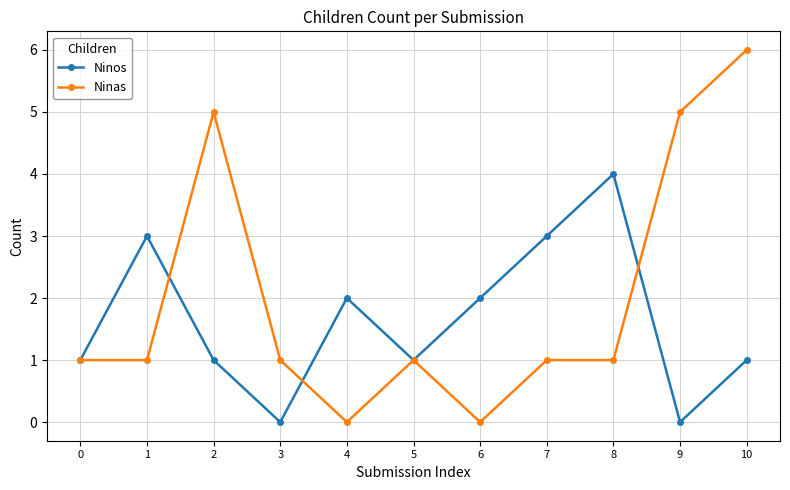

What is the value of the Ninas point at the 2nd from the left?

1